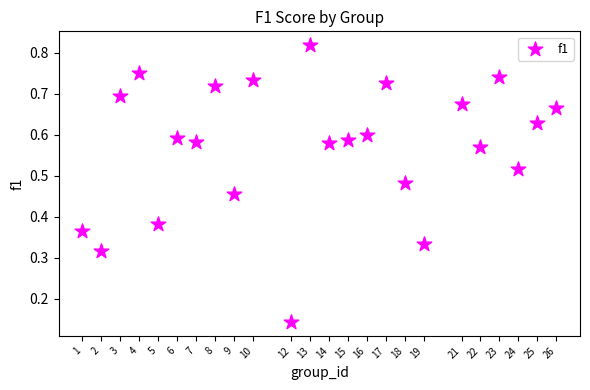

What is the range of X values (max minus min)?

25.0